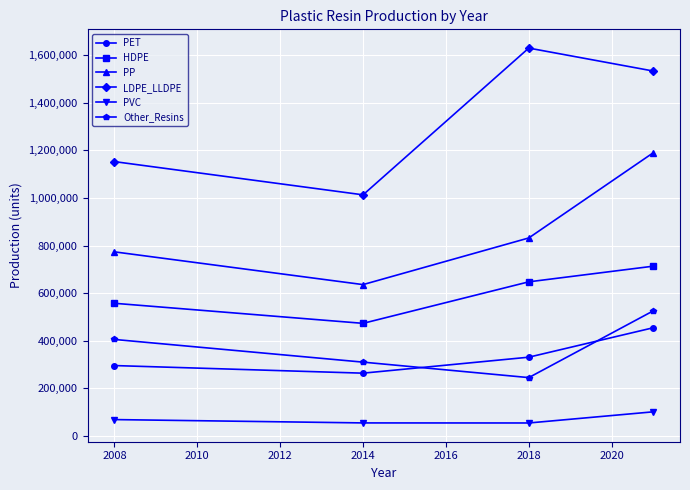

How many data points does each series have?

4